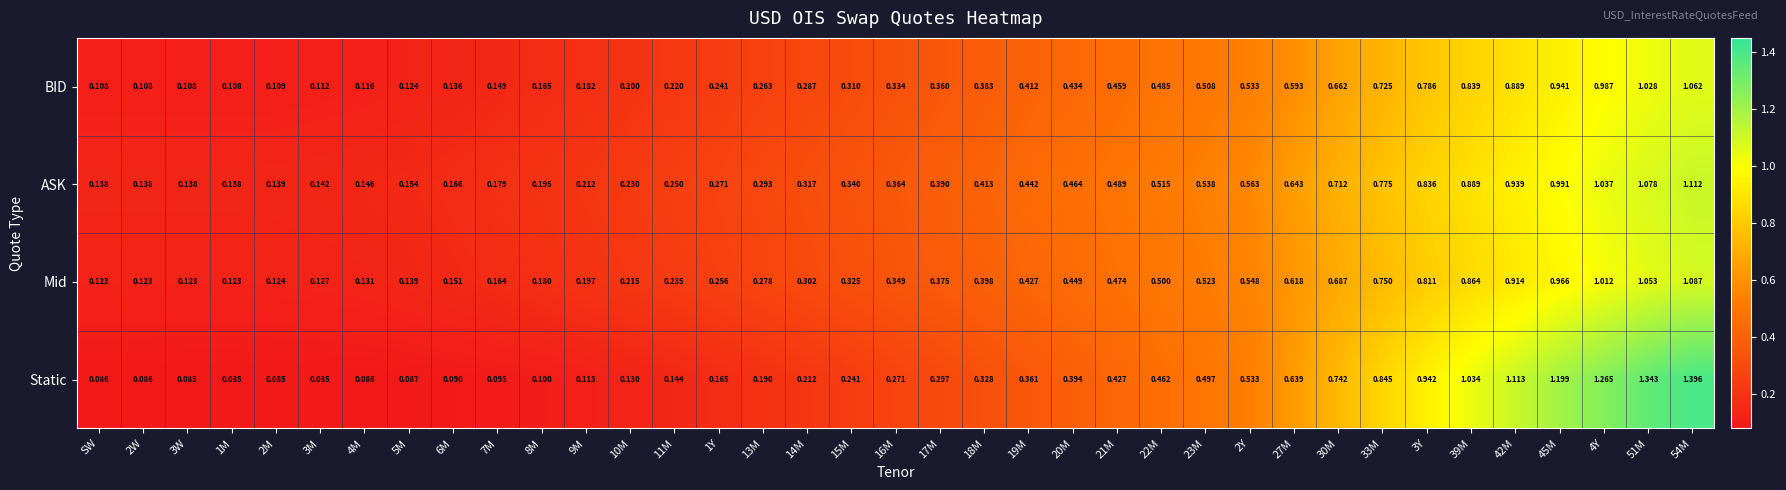

Which series has the largest total across all categories?

ASK